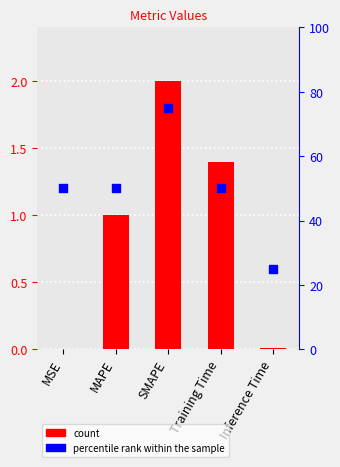

At how many categories does at least one series exceed 12?

5